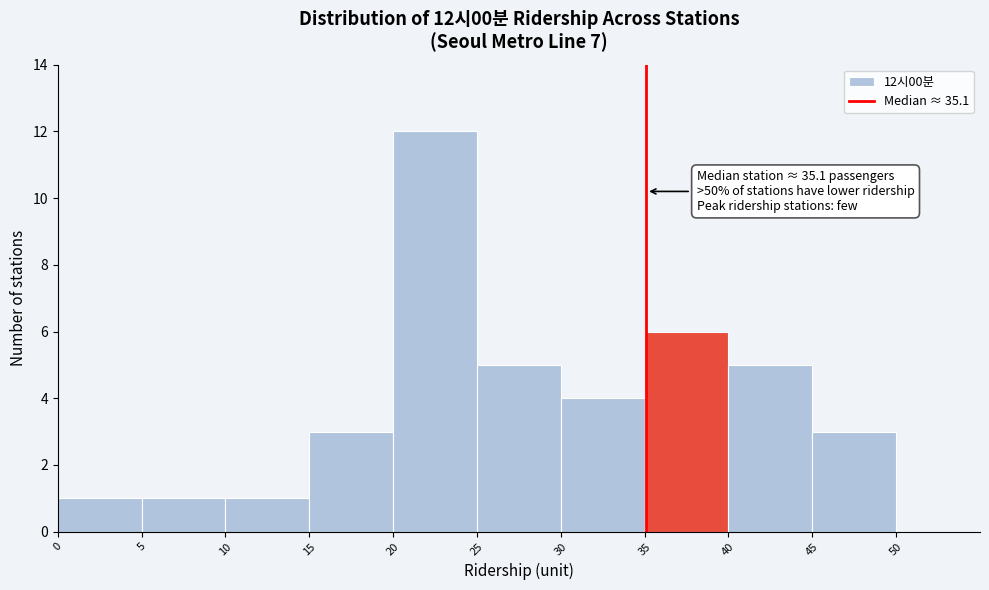

Over which range of the x-axis is the bar tallest?

20 to 25